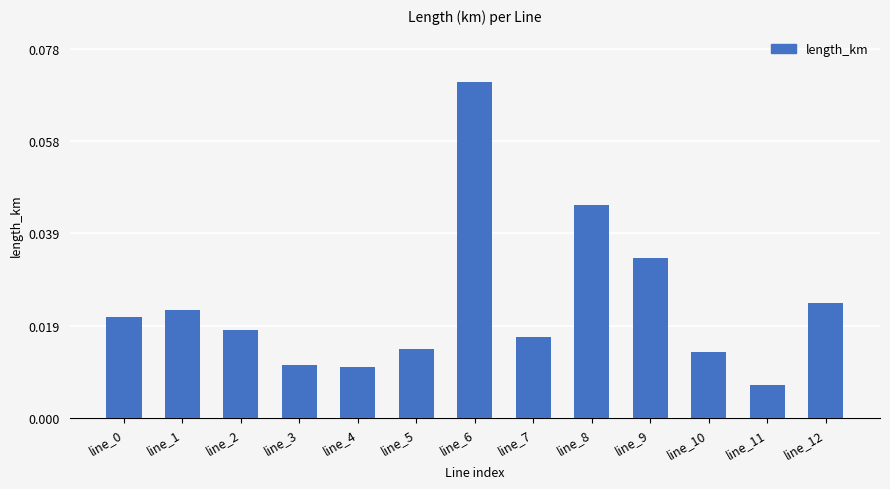

What is the sum of all values?

0.3